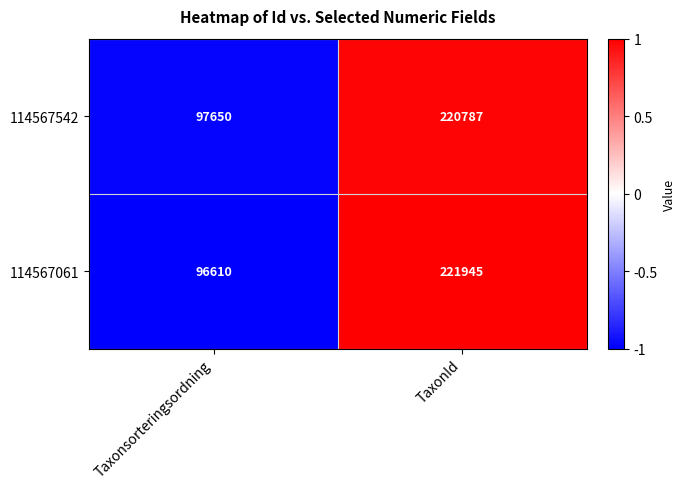

Is it true that 114567542 equals 295182 at TaxonId?

False